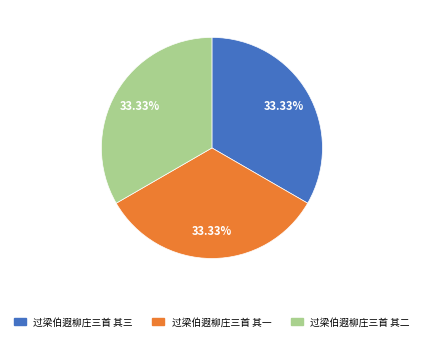

Does any single category account for the majority?

No